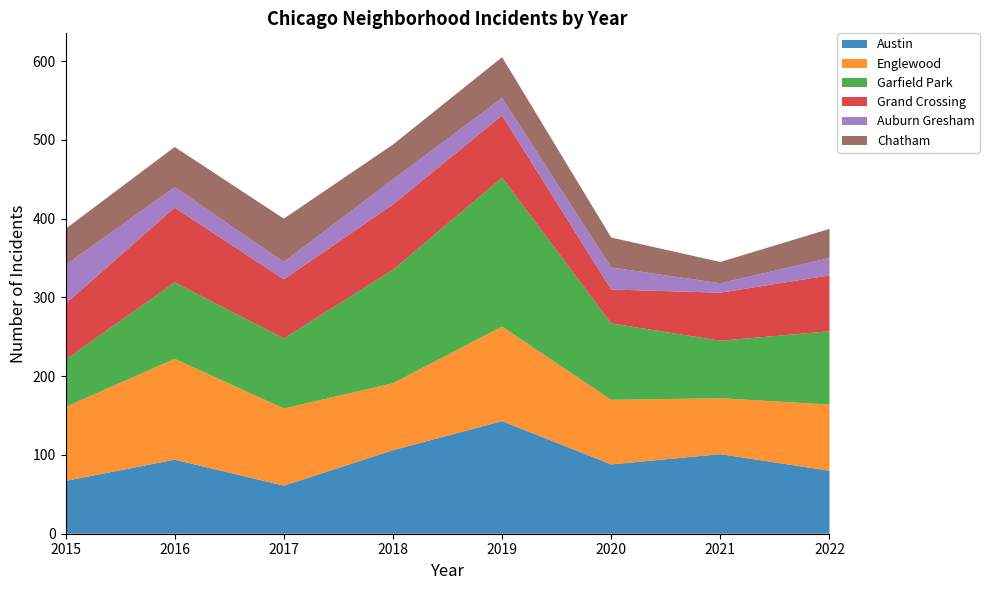

Reading left to right, extract all data points from this chart.

Austin: 2015=67	2016=94	2017=61	2018=106	2019=143	2020=88	2021=101	2022=80
Englewood: 2015=94	2016=128	2017=98	2018=85	2019=120	2020=82	2021=71	2022=84
Garfield Park: 2015=60	2016=97	2017=89	2018=144	2019=189	2020=97	2021=73	2022=93
Grand Crossing: 2015=71	2016=95	2017=75	2018=83	2019=79	2020=43	2021=61	2022=71
Auburn Gresham: 2015=49	2016=26	2017=22	2018=32	2019=22	2020=28	2021=12	2022=22
Chatham: 2015=46	2016=51	2017=55	2018=44	2019=52	2020=38	2021=27	2022=37